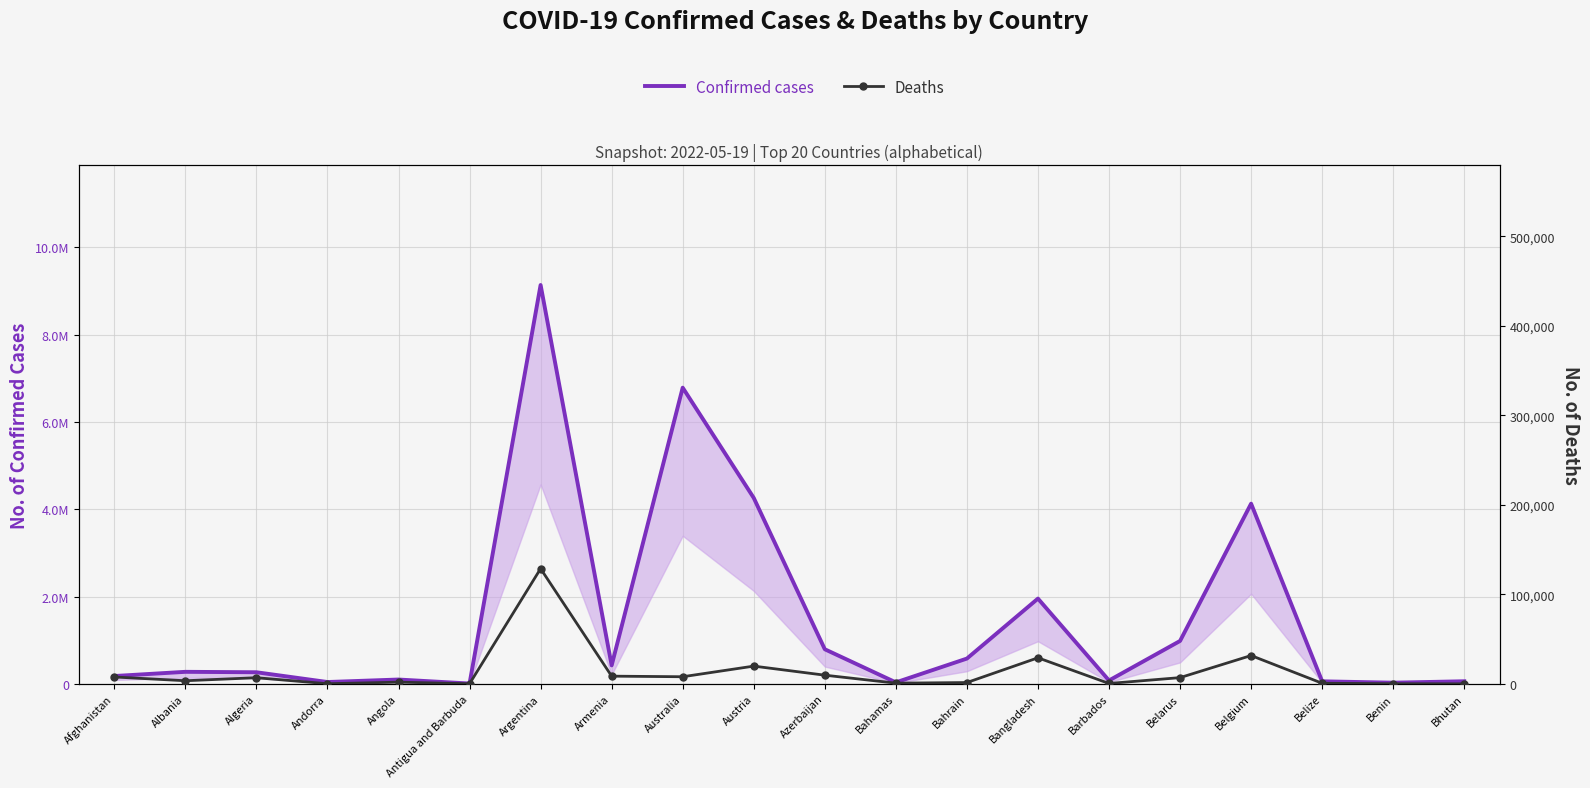

The Confirmed cases series shows 42805 at Benin. True or false?

False